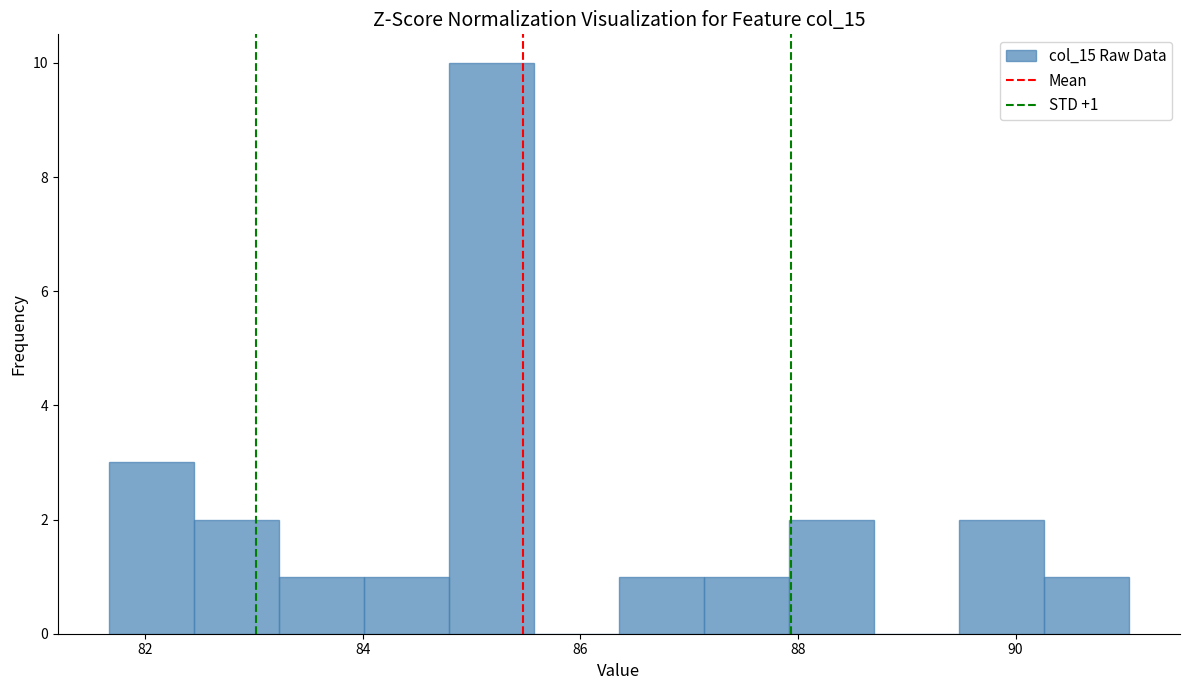

Read against the x-axis, roughly where is the centre of the tallest bar?

85.2